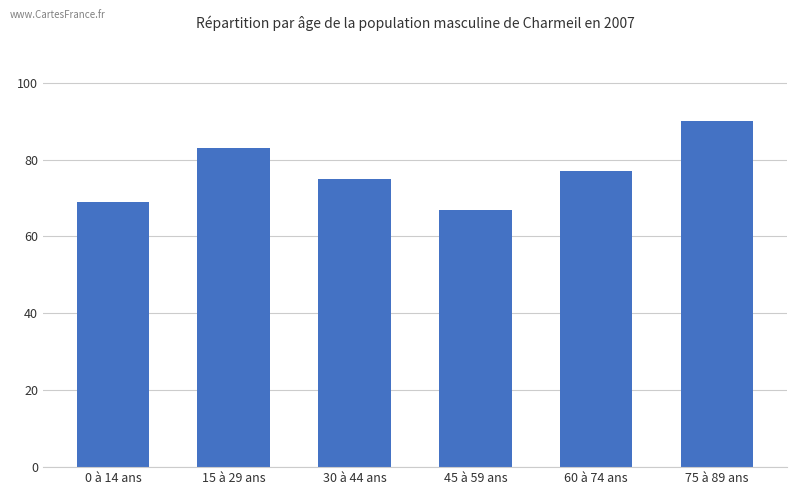

List the labels in order of value, largest first.

75 à 89 ans, 15 à 29 ans, 60 à 74 ans, 30 à 44 ans, 0 à 14 ans, 45 à 59 ans